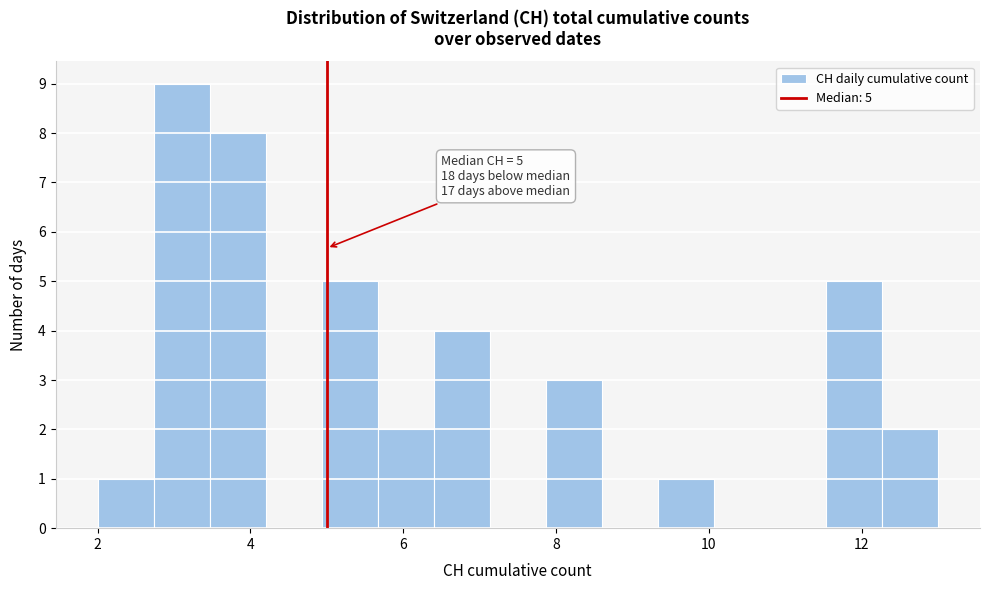

Read against the x-axis, roughly where is the centre of the tallest bar?

3.2